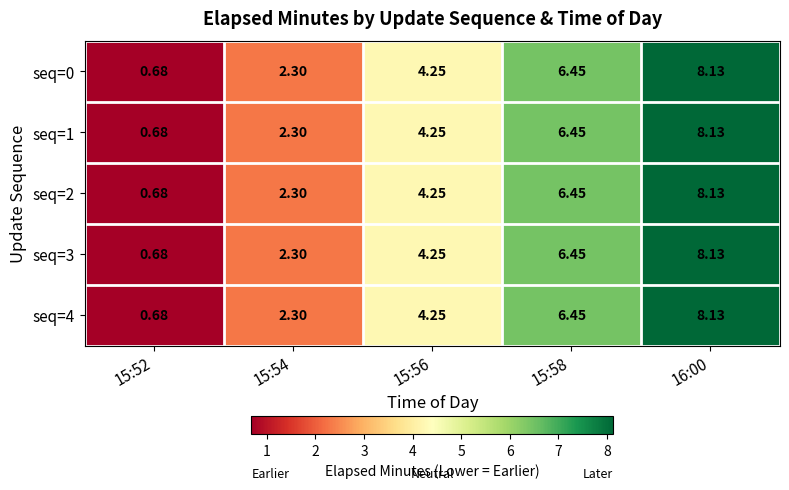

At which category does the chart reach its peak across all series?

16:00